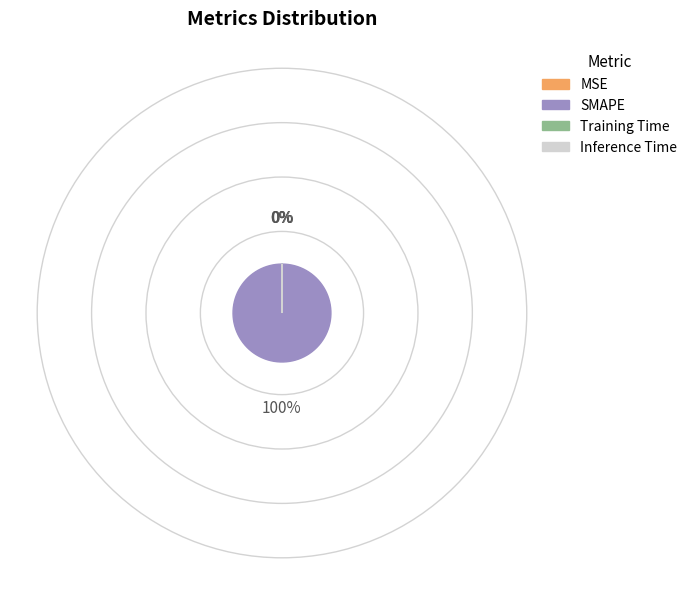

Does Inference Time account for over 50% of the chart?

No